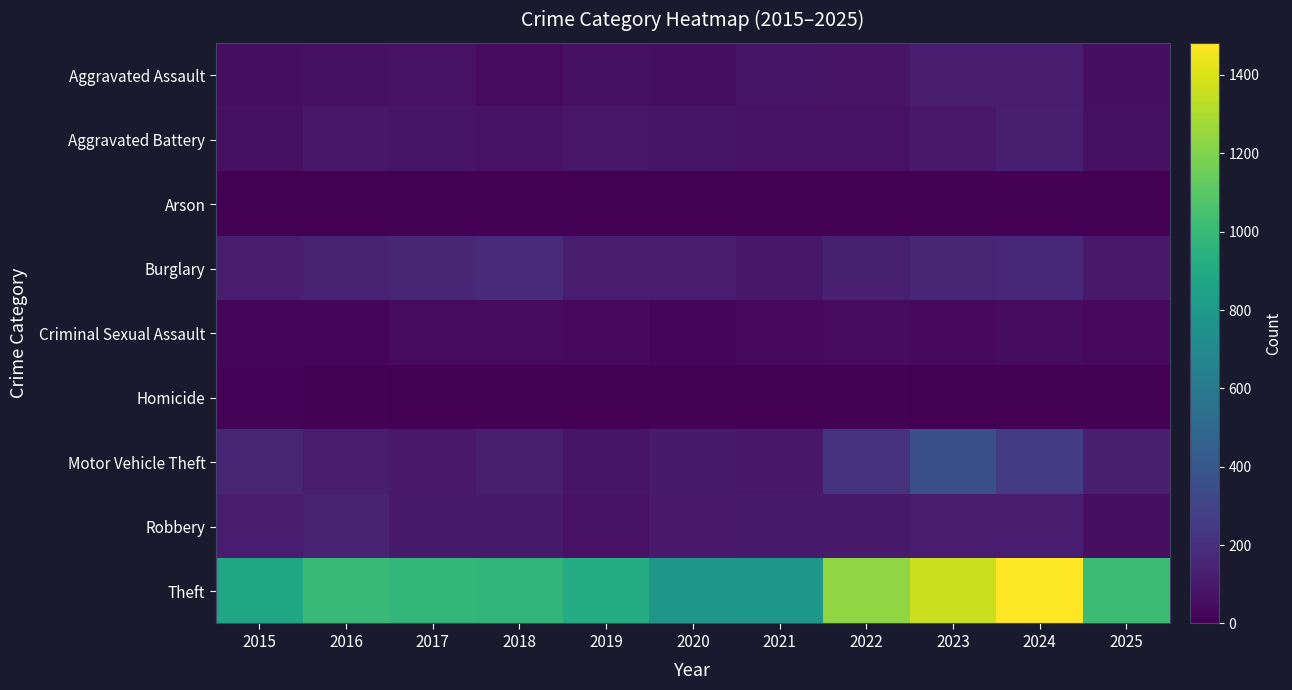

Which label corresponds to the smallest value in the chart?

2019